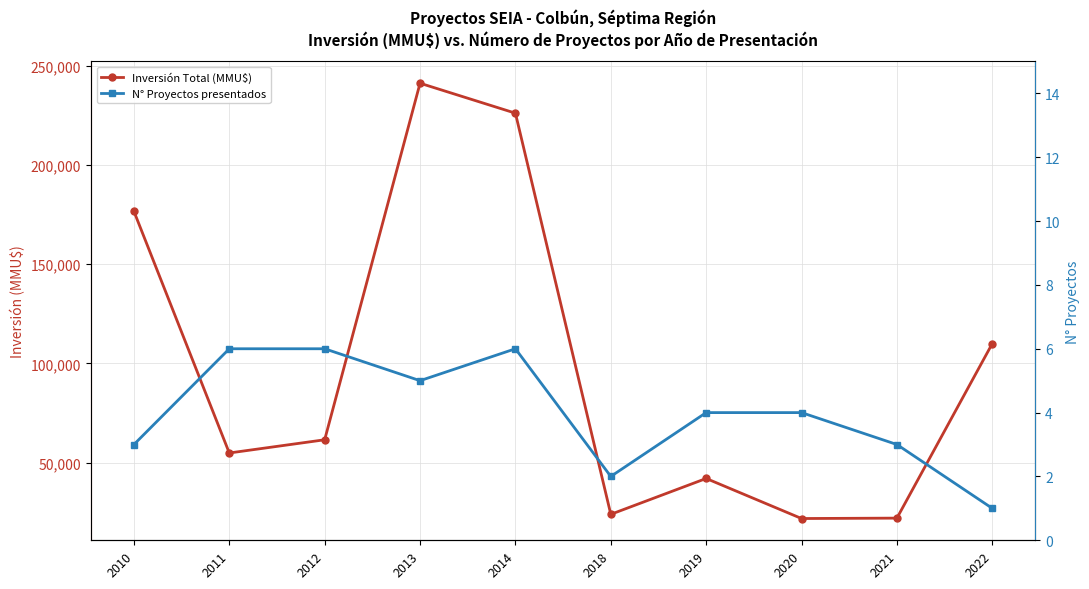

How many categories are shown in the chart?

10